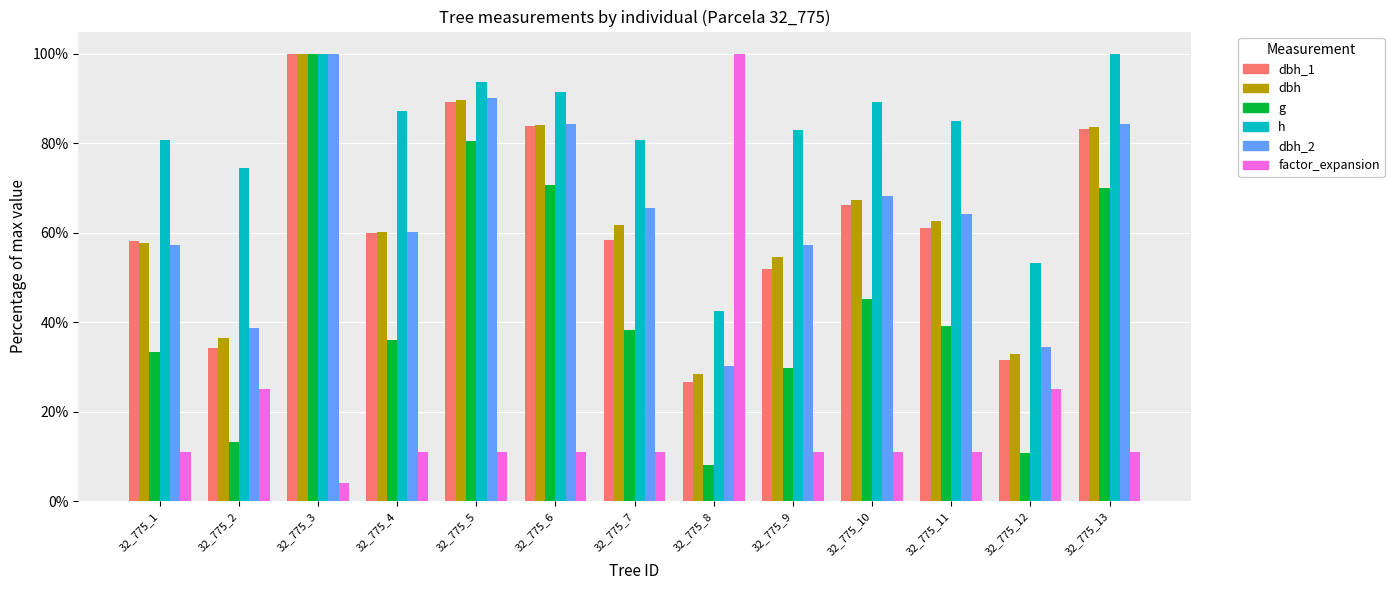

What is the difference between the maximum and second lowest values in the h series?

46.8